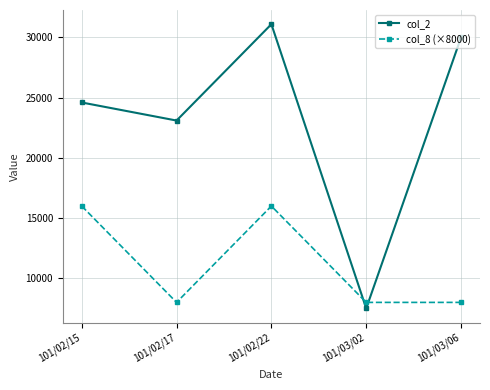

True or false: col_8 (×8000) has a value of 23758 at 101/02/15.

False